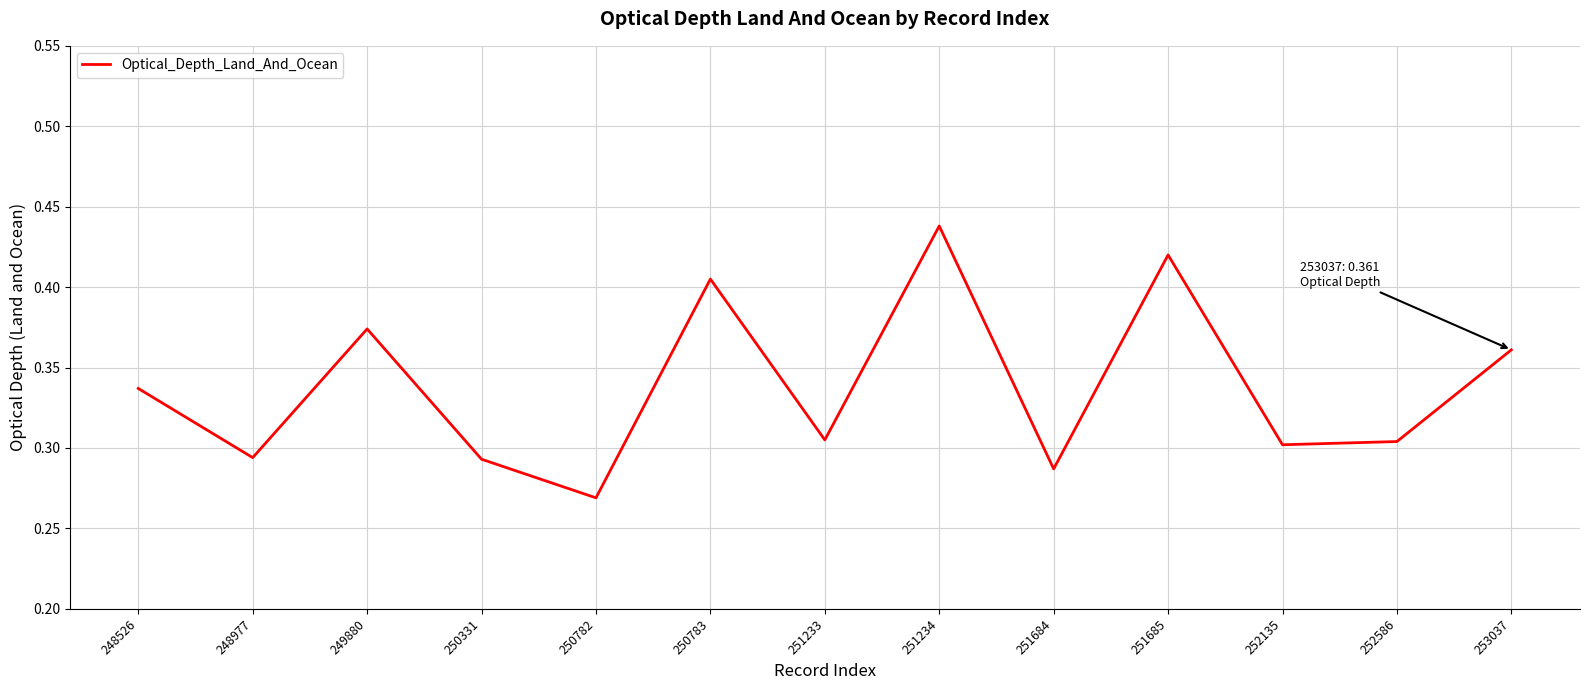

Where is the data nearest to the value 0?

250782